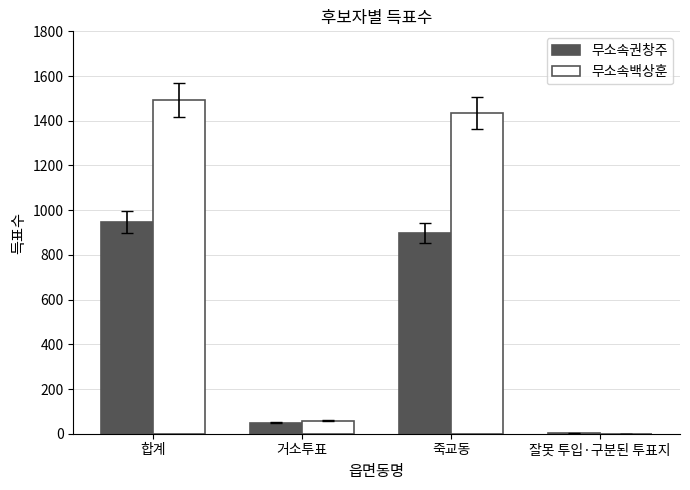

At which label does 무소속권창주 reach its peak?

합계